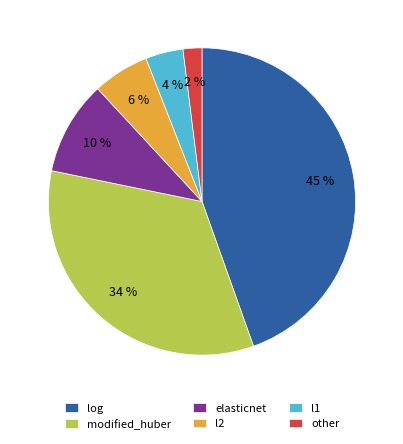

To the nearest percent, what portion does other represent?

2%